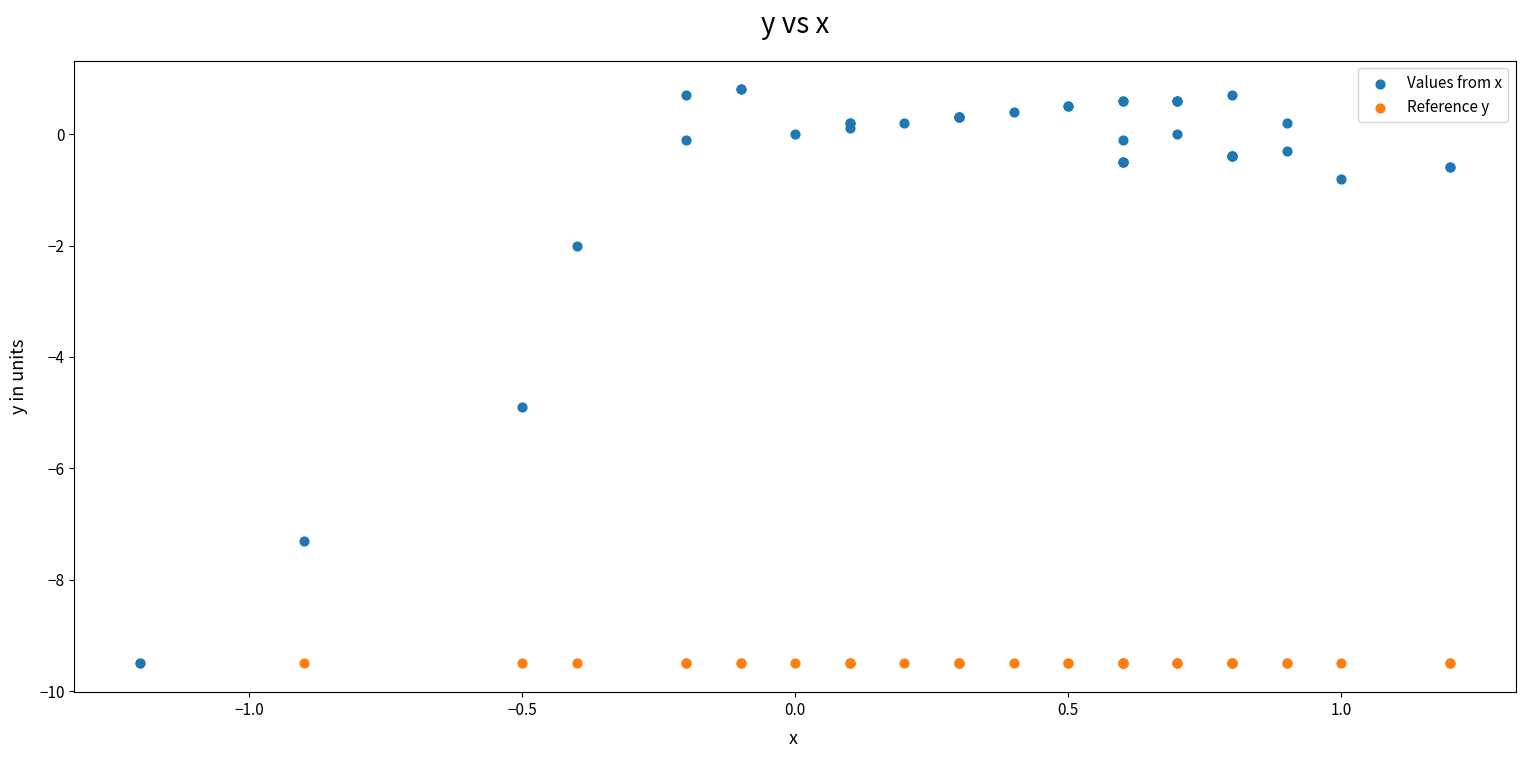

Across all series, what Y value is closest to -4?

-4.9